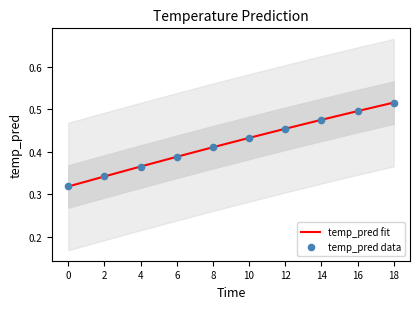

Which series has the largest total across all categories?

temp_pred fit